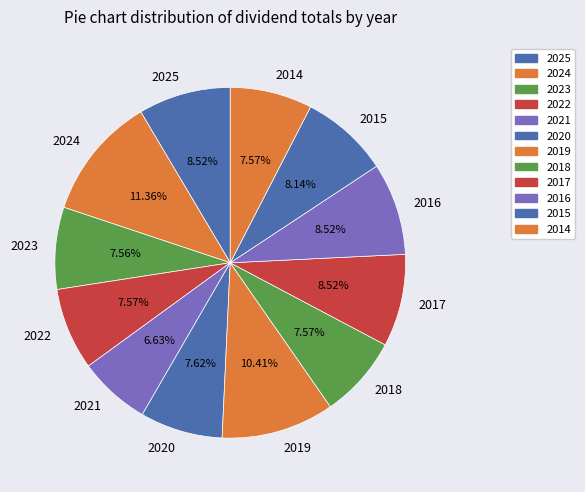

To the nearest percent, what is the average slice percentage?

8%